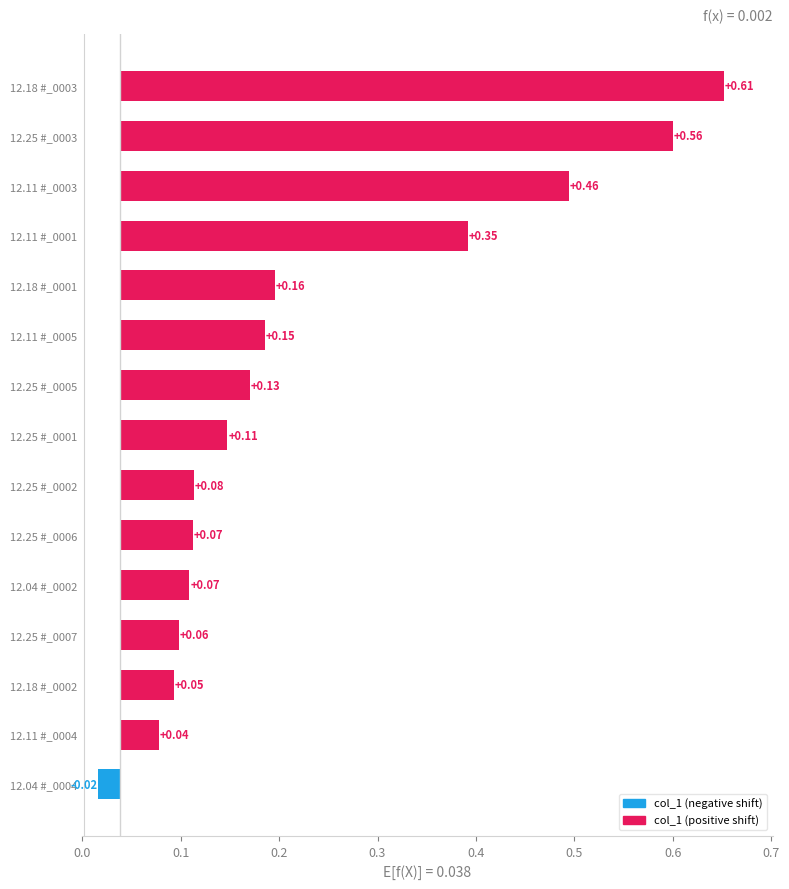

What is the value of the 9th bar from the left?

0.1